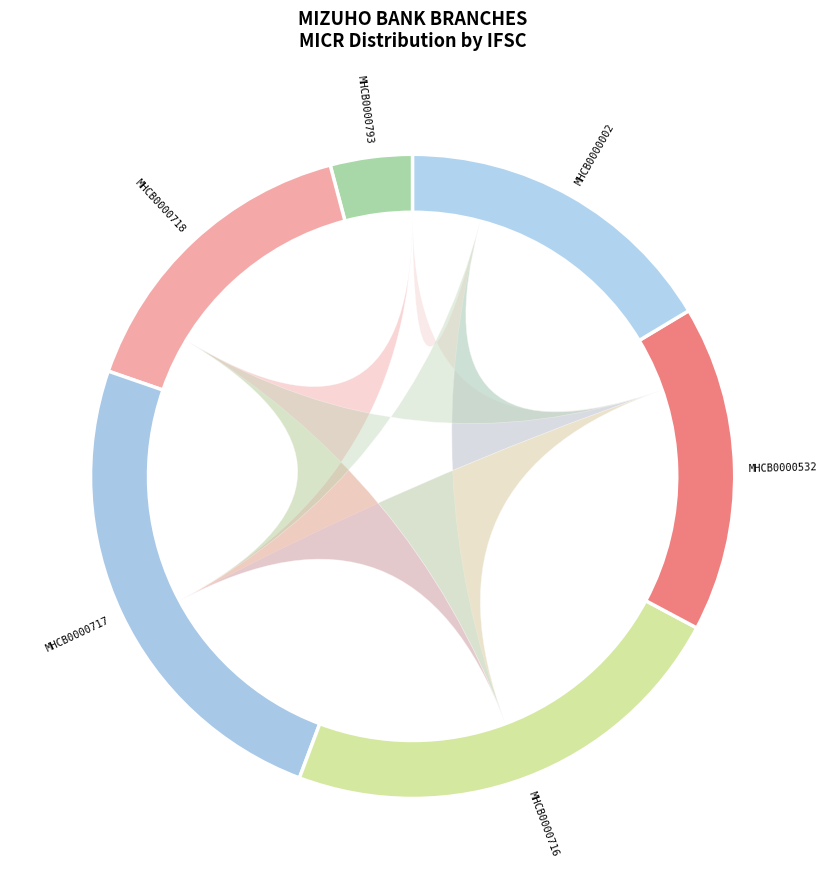

Which category has the biggest portion of the pie?

MHCB0000717